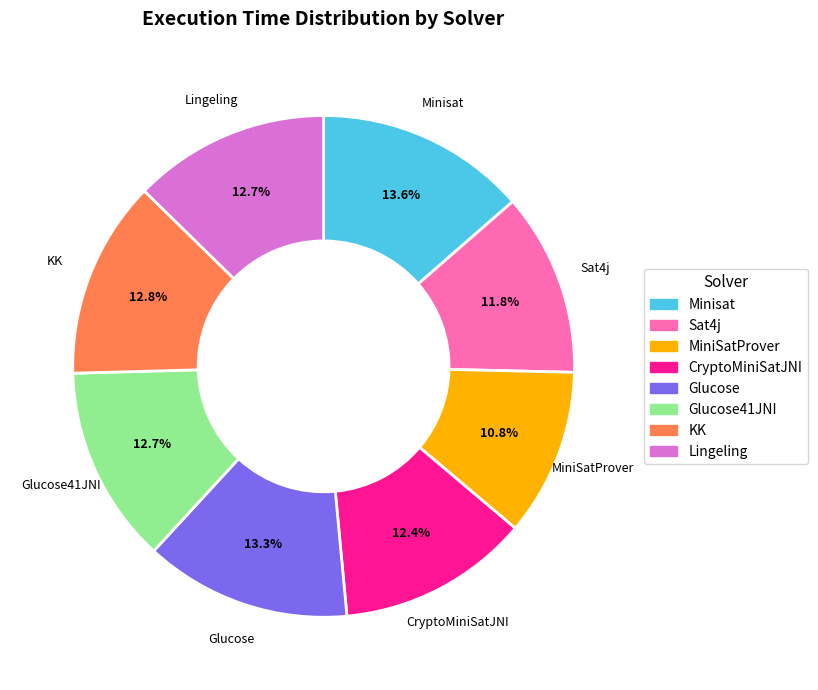

What is the total percentage of Glucose and KK?

26.1%